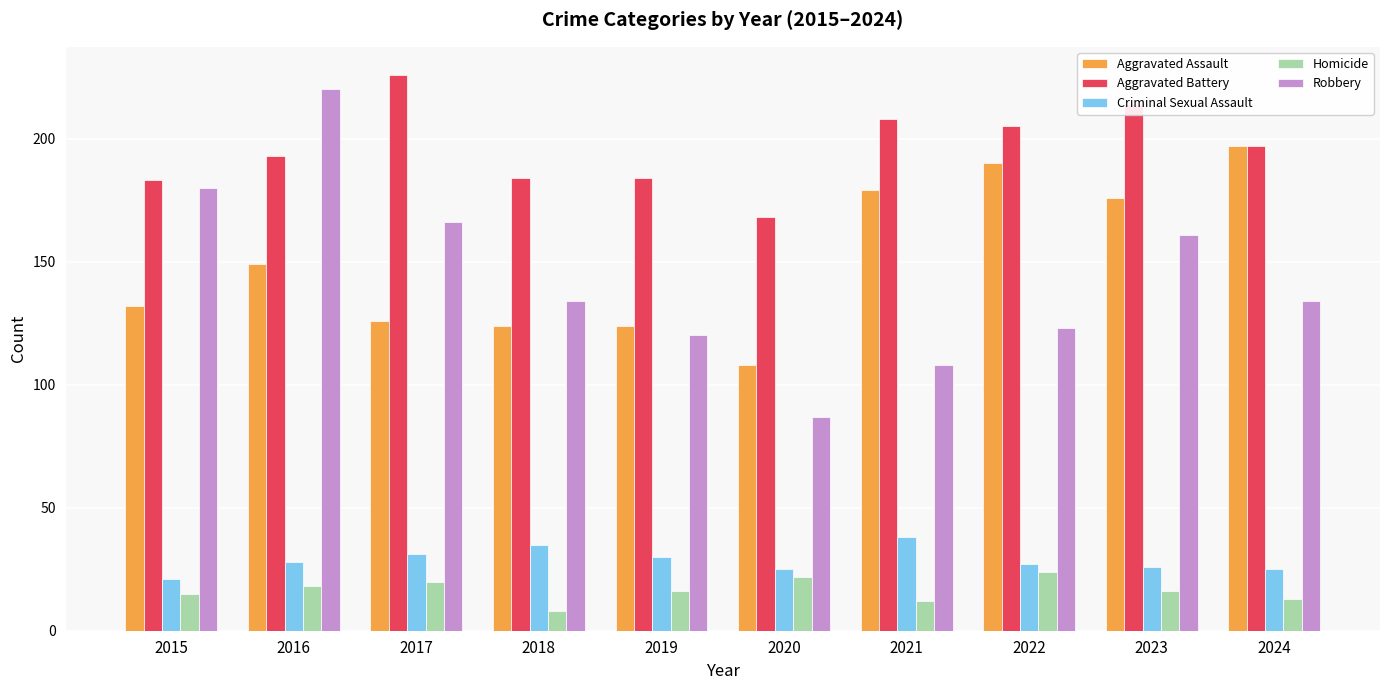

What are all the series names shown in the legend?

Aggravated Assault, Aggravated Battery, Criminal Sexual Assault, Homicide, Robbery